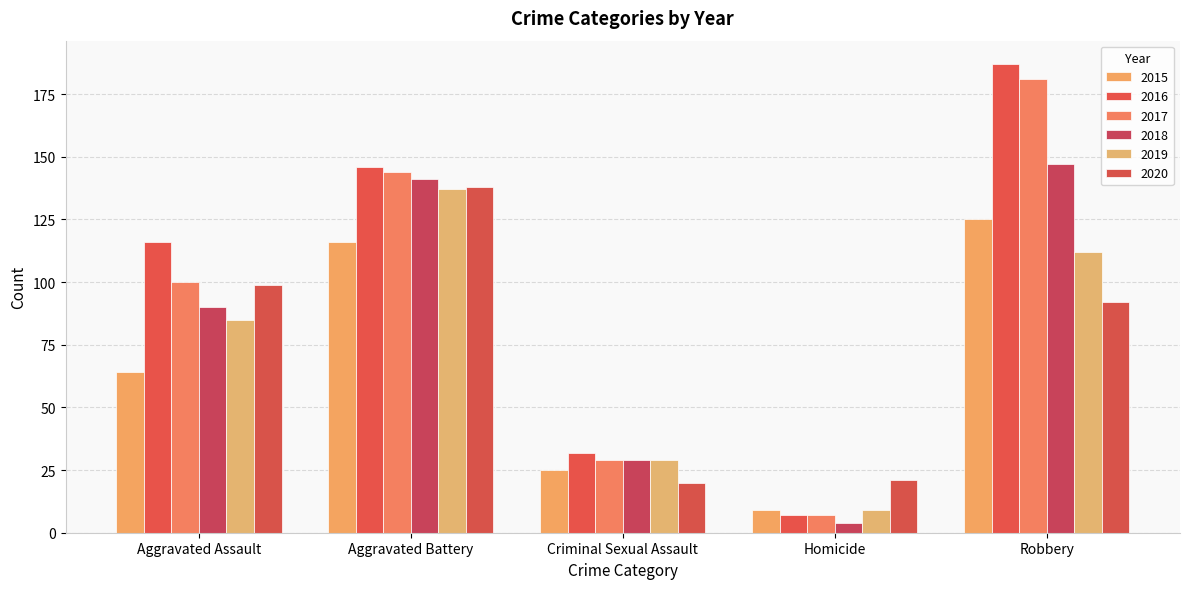

What is the label of the 1st bar from the left?

Aggravated Assault